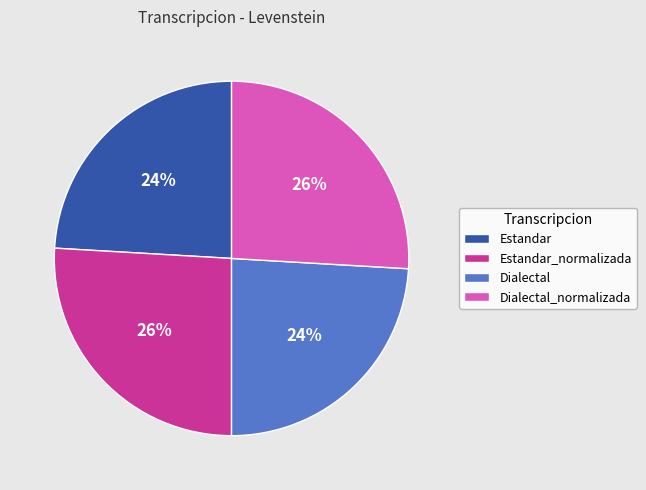

How many slices are in this pie chart?

4